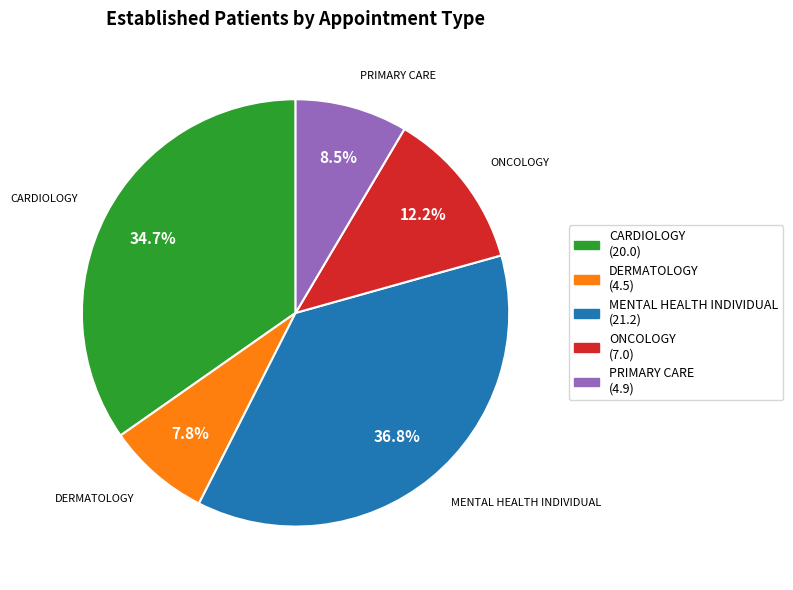

Does any single category account for the majority?

No